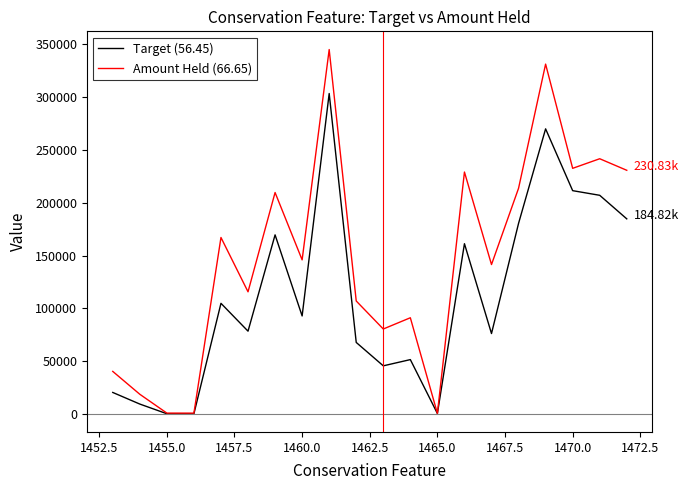

List the series in order of their peak value, highest first.

Amount Held (66.65), Target (56.45)